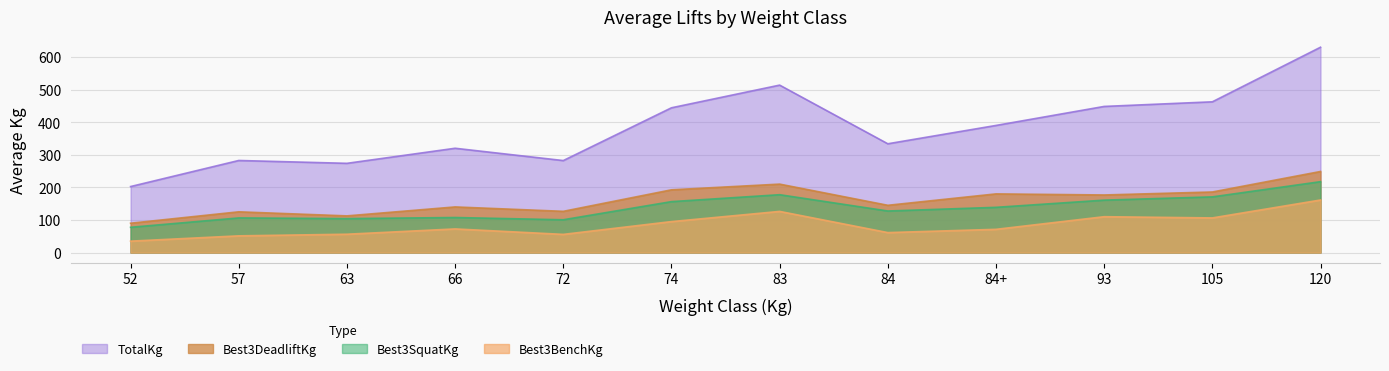

True or false: Best3SquatKg and TotalKg cross at least once.

False